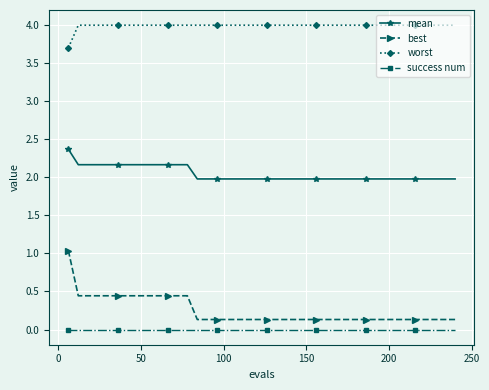

List the series in order of their peak value, lowest first.

success num, best, mean, worst